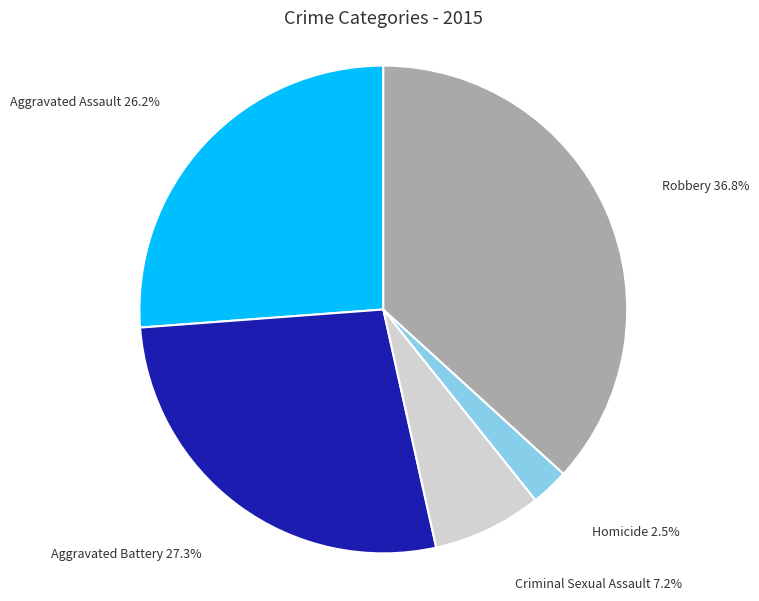

Is there any slice that represents more than half of the pie?

No